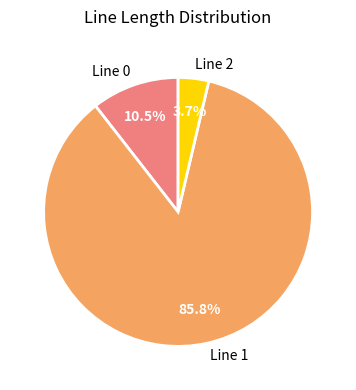

What is the smallest slice in the pie chart?

Line 2